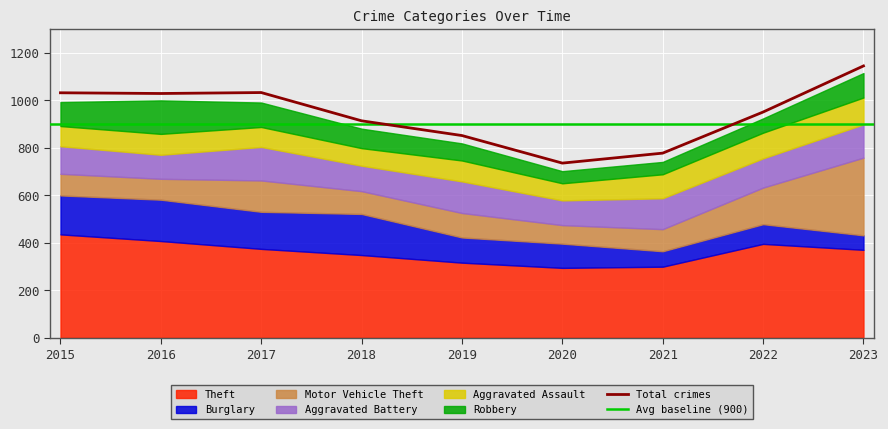

What is the minimum value for Total crimes?

735